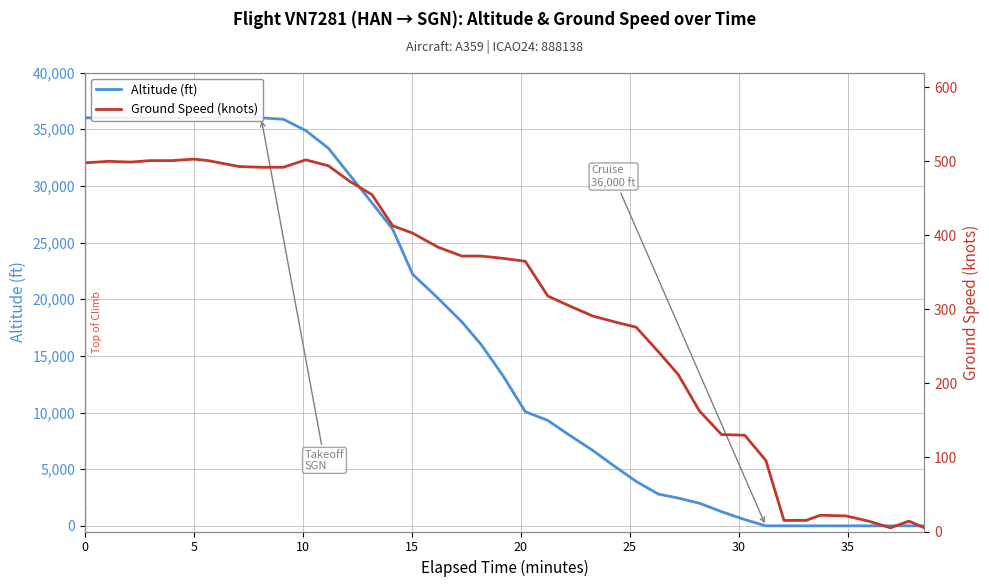

Where is the first local maximum for ground_speed?

5